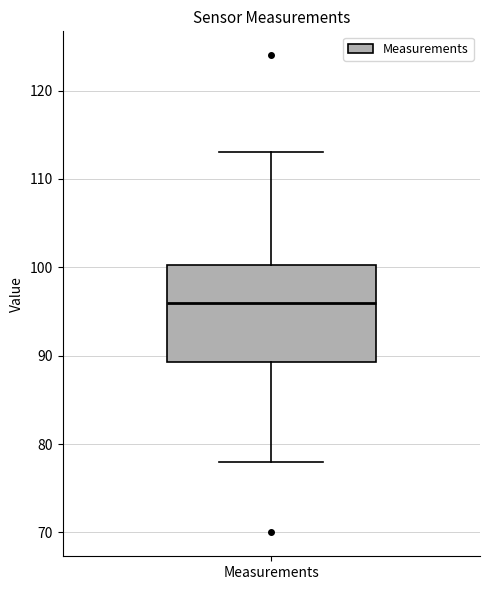

Where does the upper whisker of the box for Measurements end on the y-axis? The values are not printed on the chart, so give them approximately, as read against the axis.

113